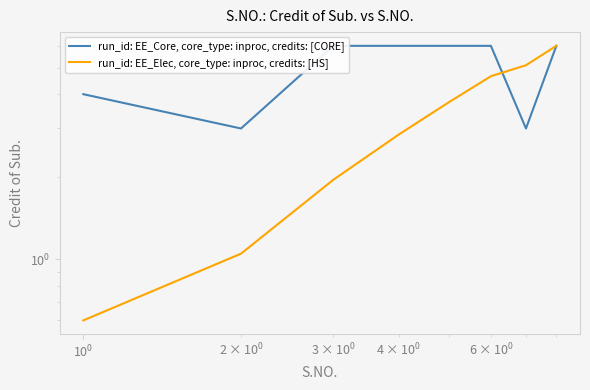

List the series in order of their peak value, highest first.

run_id: EE_Core, core_type: inproc, credits: [CORE], run_id: EE_Elec, core_type: inproc, credits: [HS]